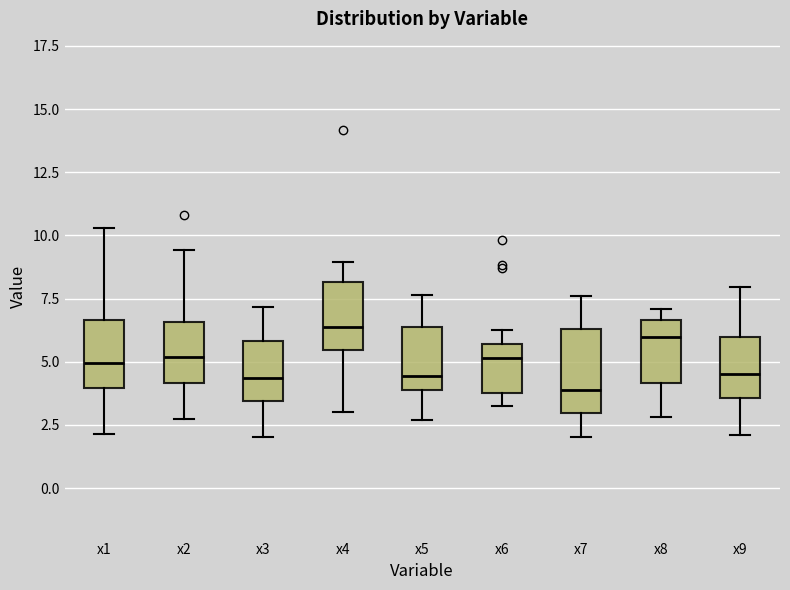

Reading left to right, read every box against the y-axis: the position of its median line, the range the box covers, and the ends of its whiskers. The values are not printed on the chart, so give them approximately, as read against the axis.

x1: median 5.0, box 4.0 to 6.5, whiskers 2.0 to 10.5
x2: median 5.0, box 4.0 to 6.5, whiskers 2.5 to 9.5
x3: median 4.5, box 3.5 to 6.0, whiskers 2.0 to 7.0
x4: median 6.5, box 5.5 to 8.0, whiskers 3.0 to 9.0
x5: median 4.5, box 4.0 to 6.5, whiskers 2.5 to 7.5
x6: median 5.0, box 4.0 to 5.5, whiskers 3.5 to 6.5
x7: median 4.0, box 3.0 to 6.5, whiskers 2.0 to 7.5
x8: median 6.0, box 4.0 to 6.5, whiskers 3.0 to 7.0
x9: median 4.5, box 3.5 to 6.0, whiskers 2.0 to 8.0